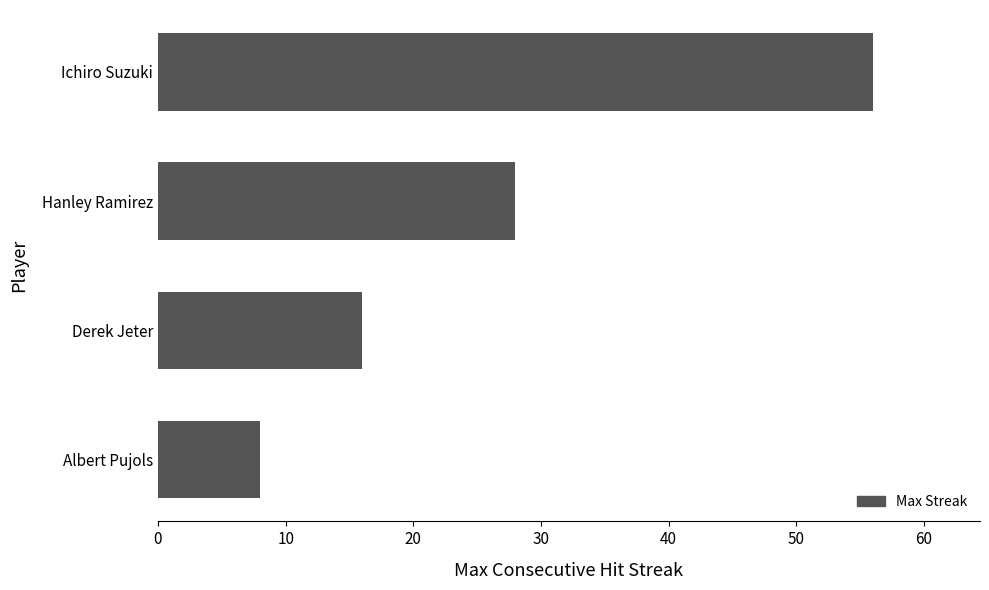

What is the maximum value shown in the chart?

56